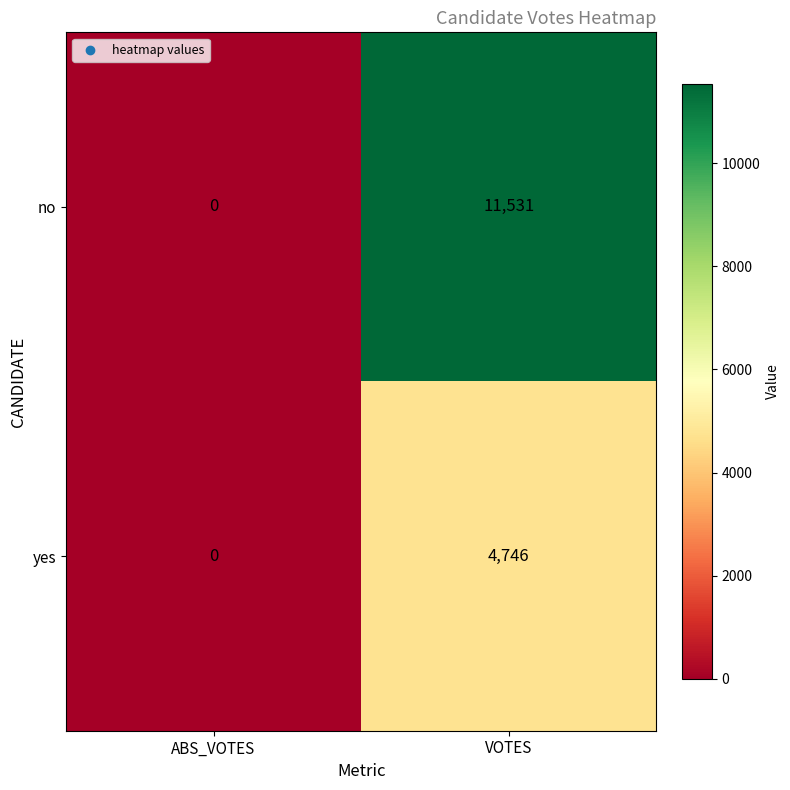

Which series changed the most between ABS_VOTES and VOTES?

no